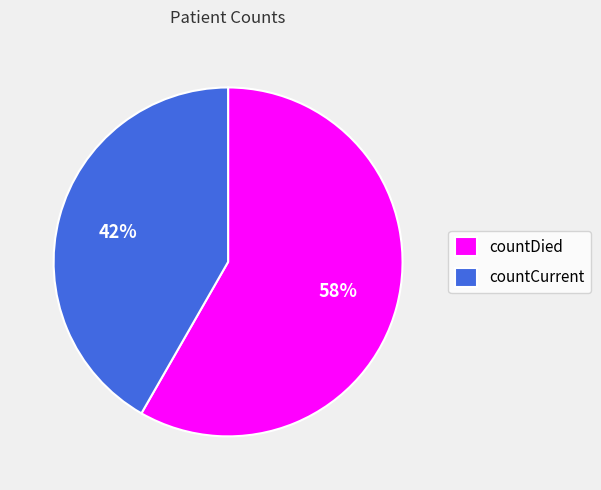

What is the ratio of the value at countCurrent to the value at countDied?

0.7